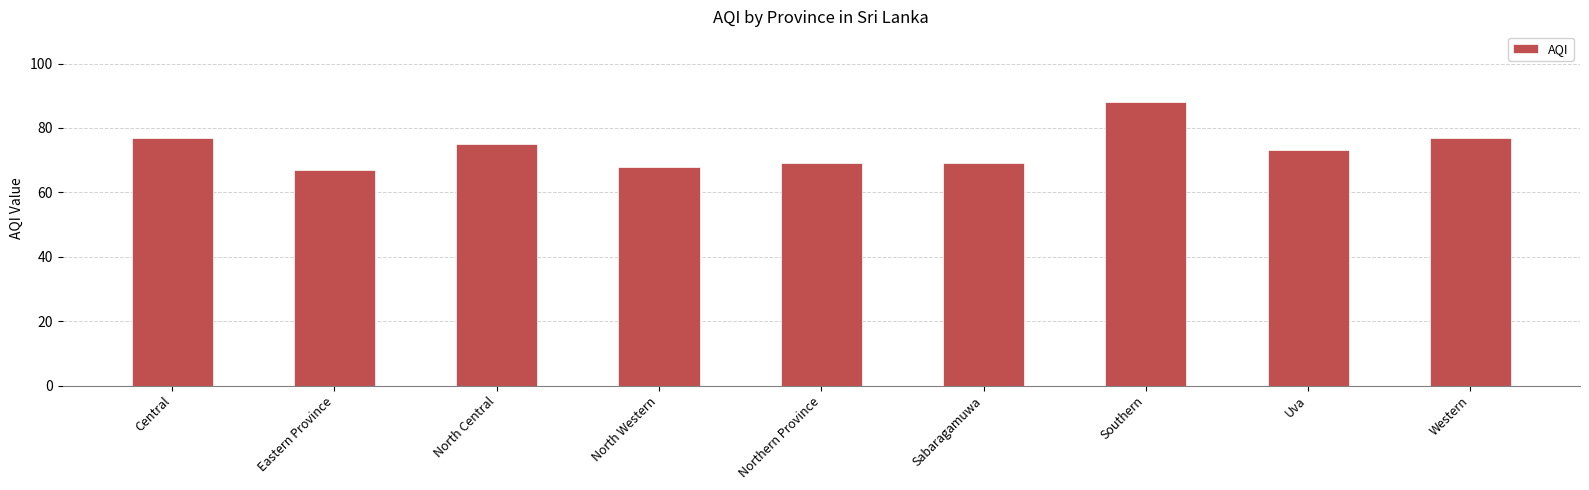

At which label does the data first exceed 73?

Central